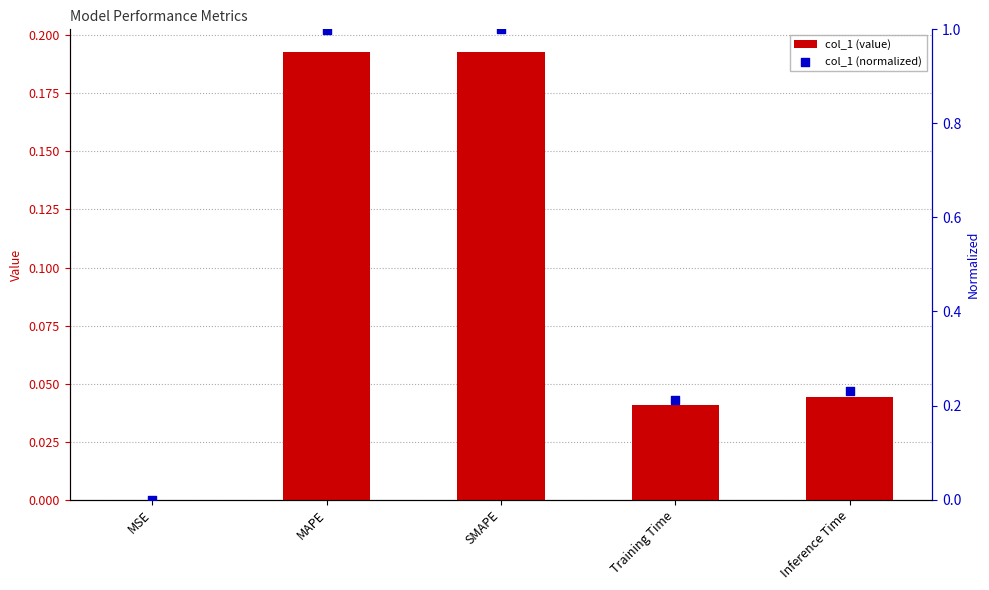

At how many categories does at least one series exceed 0?

5